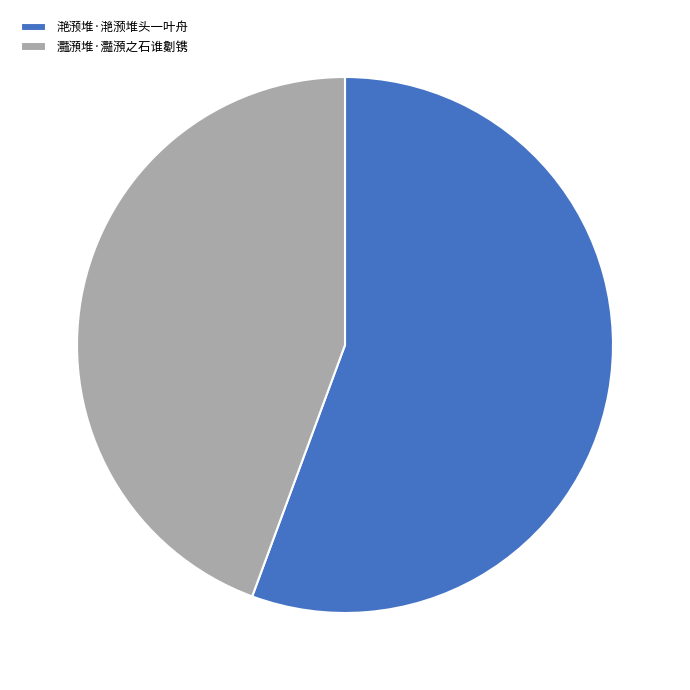

Combined, do 灩澦堆·灩澦之石谁劖镌 and 滟滪堆·滟滪堆头一叶舟 account for over 50%?

Yes